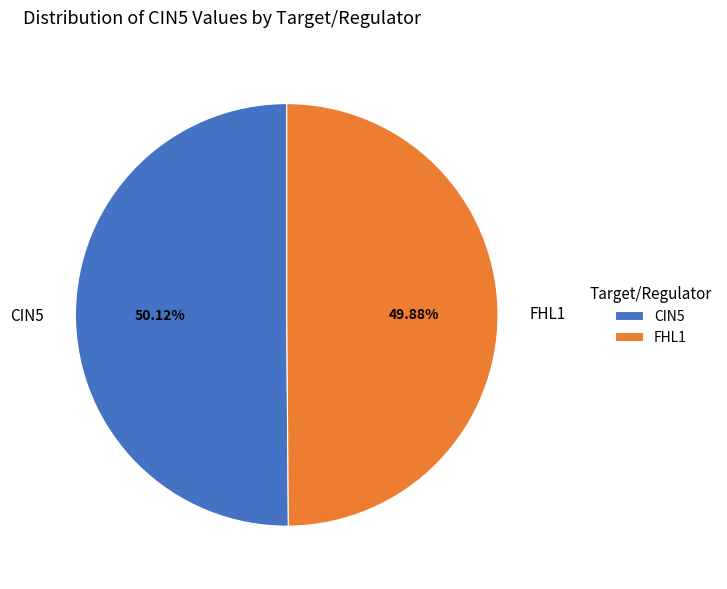

Does any single category account for the majority?

Yes